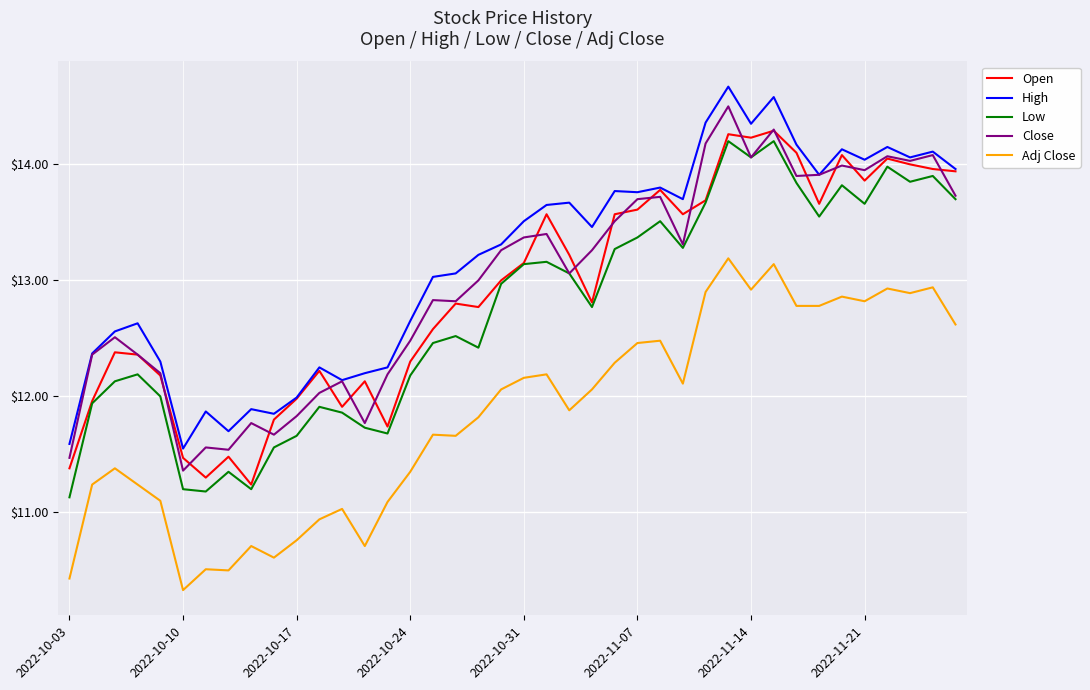

What is the minimum value shown in the chart?

10.3